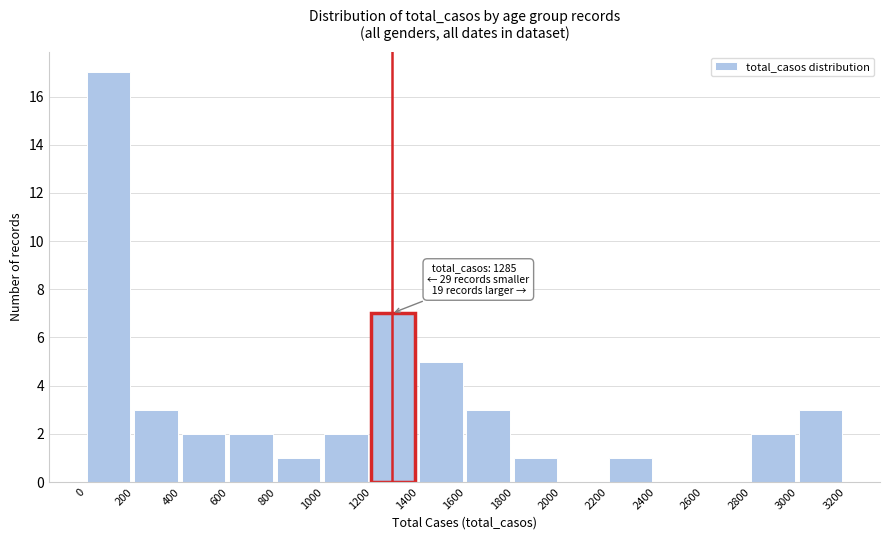

Which range on the x-axis has the tallest bar?

0 to 200